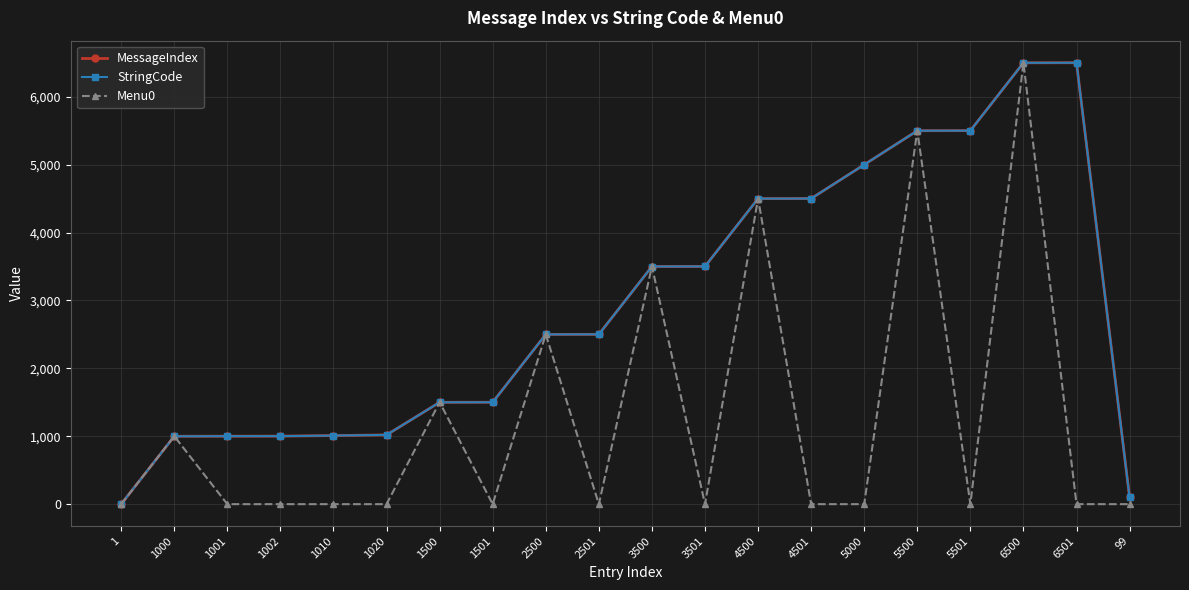

Which category has the lowest value in the StringCode series?

1